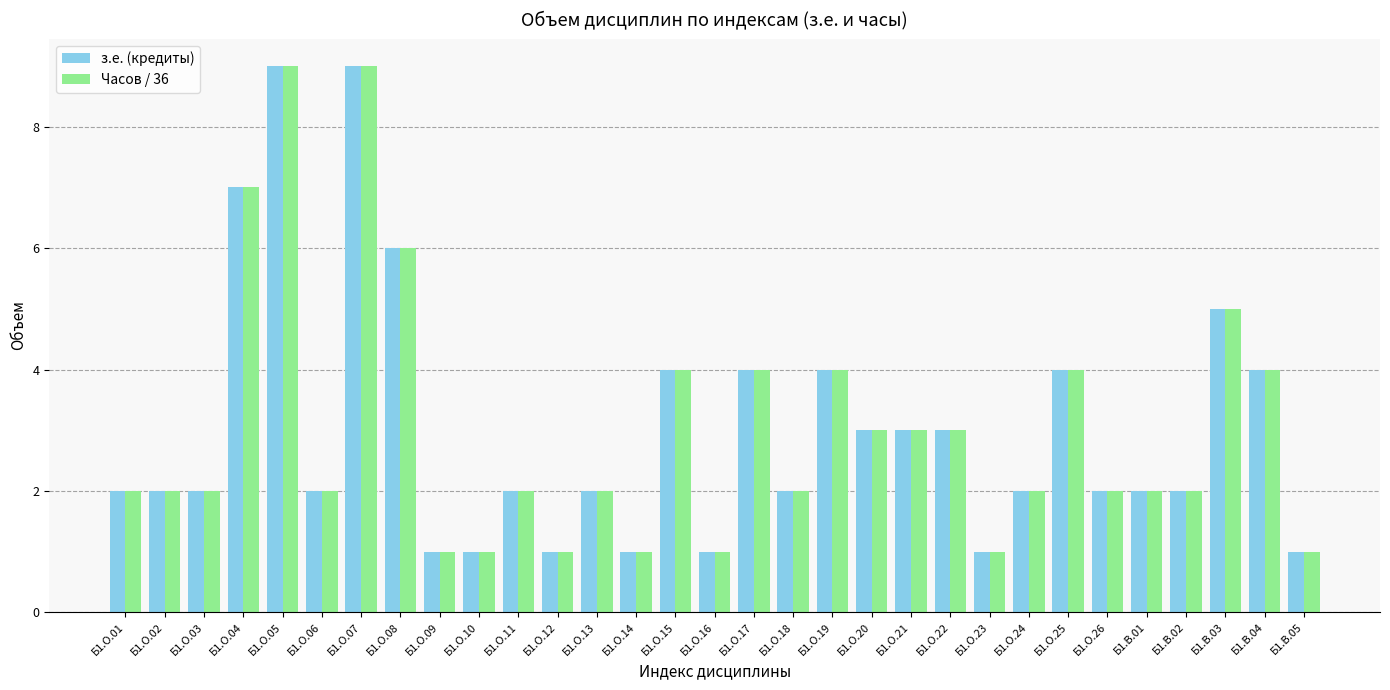

Is the value of з.е. (кредиты) at Б1.О.12 greater than the value of Часов / 36 at Б1.О.17?

No